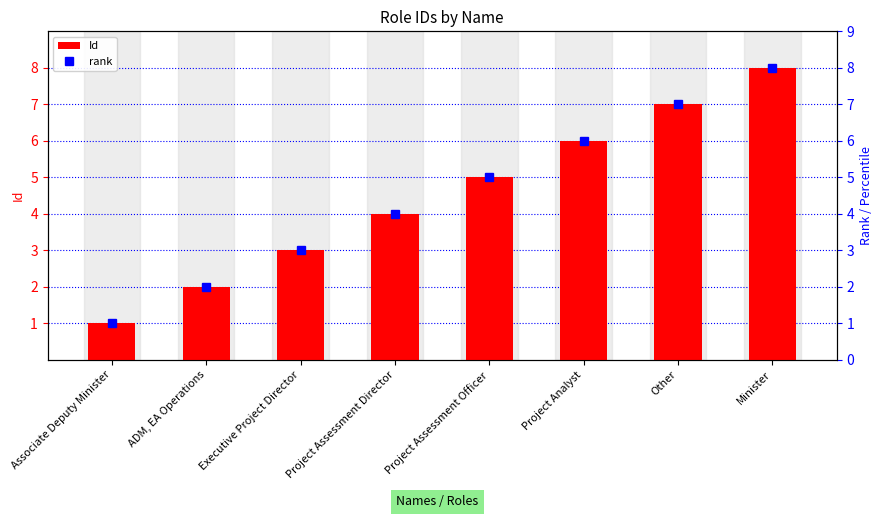

How many groups of bars are there?

8